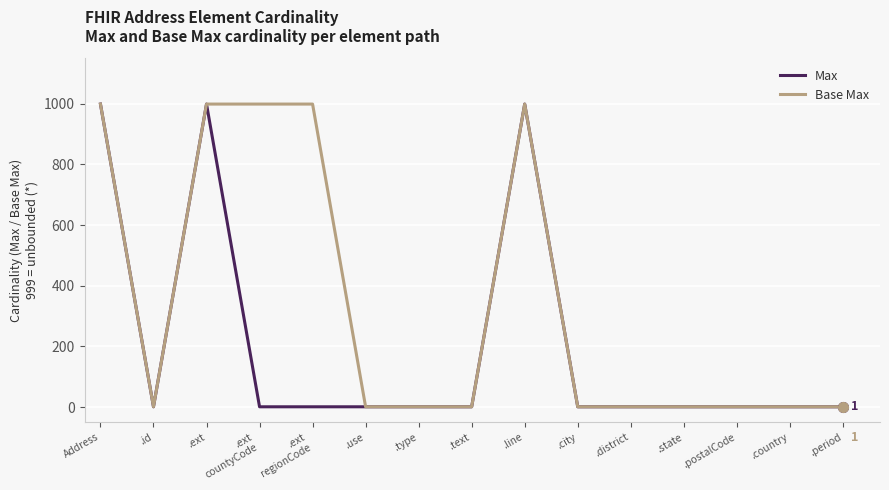

What is the highest value of the Max series?

999